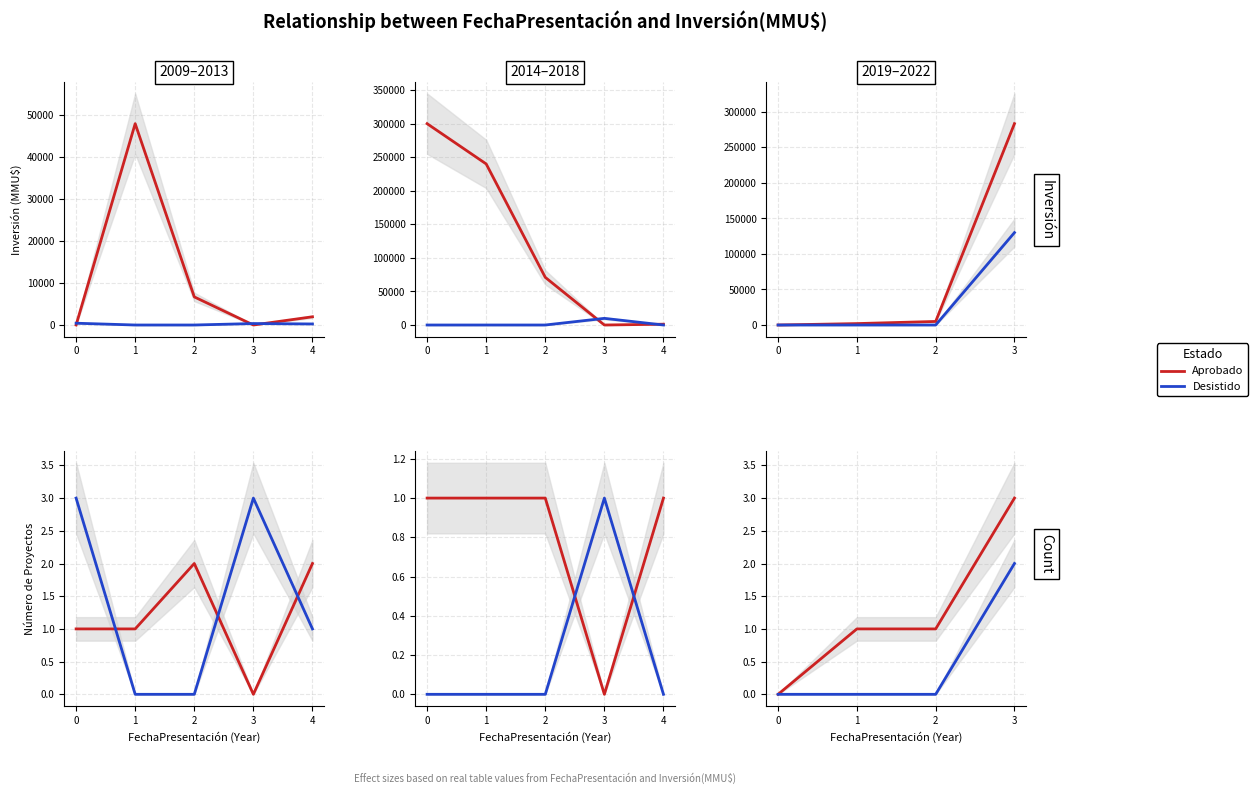

What are all the series names shown in the legend?

Aprobado, Desistido